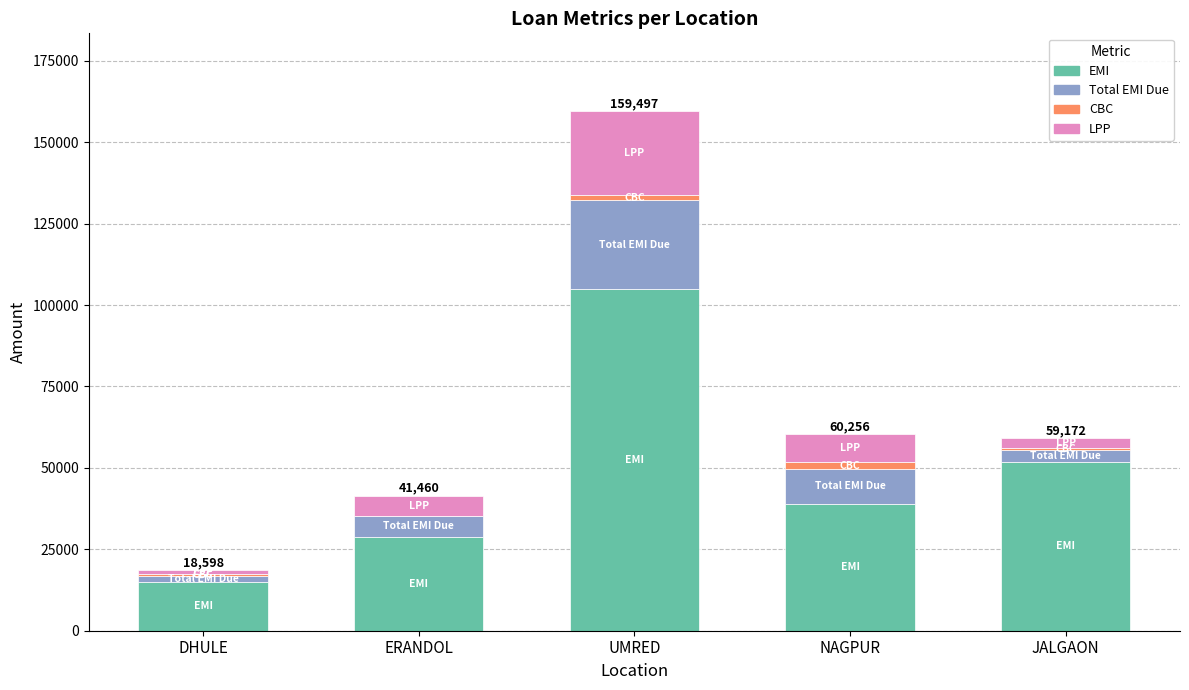

The EMI series shows 57823.1 at NAGPUR. True or false?

False